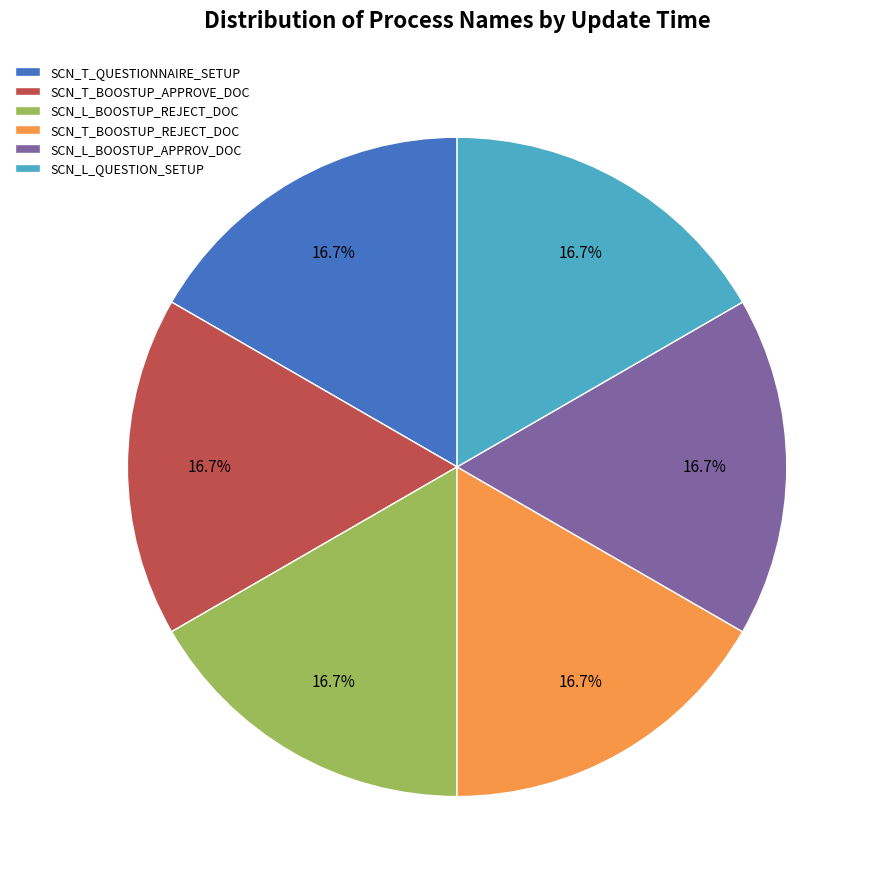

What is the ratio of the value at SCN_L_QUESTION_SETUP to the value at SCN_L_BOOSTUP_REJECT_DOC?

1.0